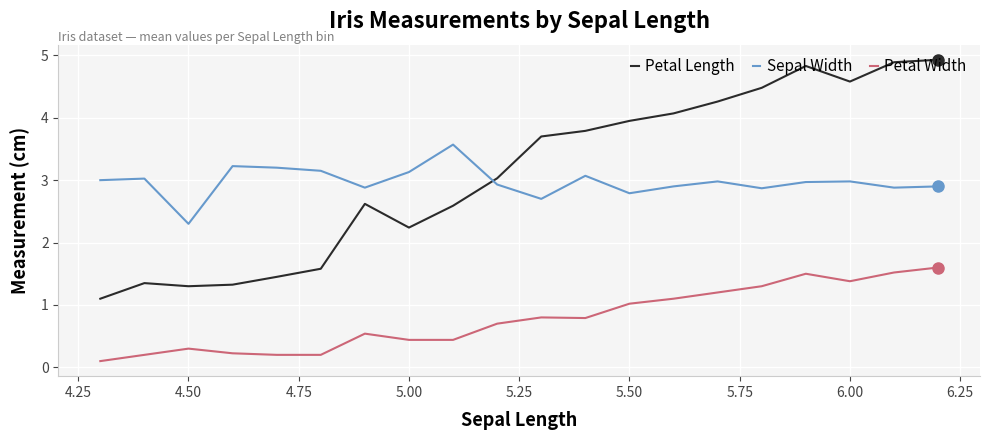

Which series has the widest spread of values?

Petal Length